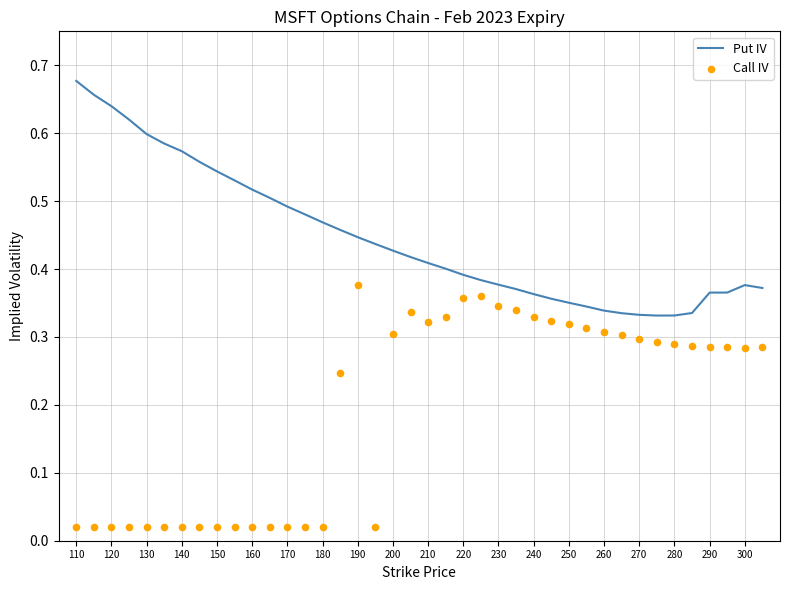

Which series reaches the maximum Y coordinate?

Put IV